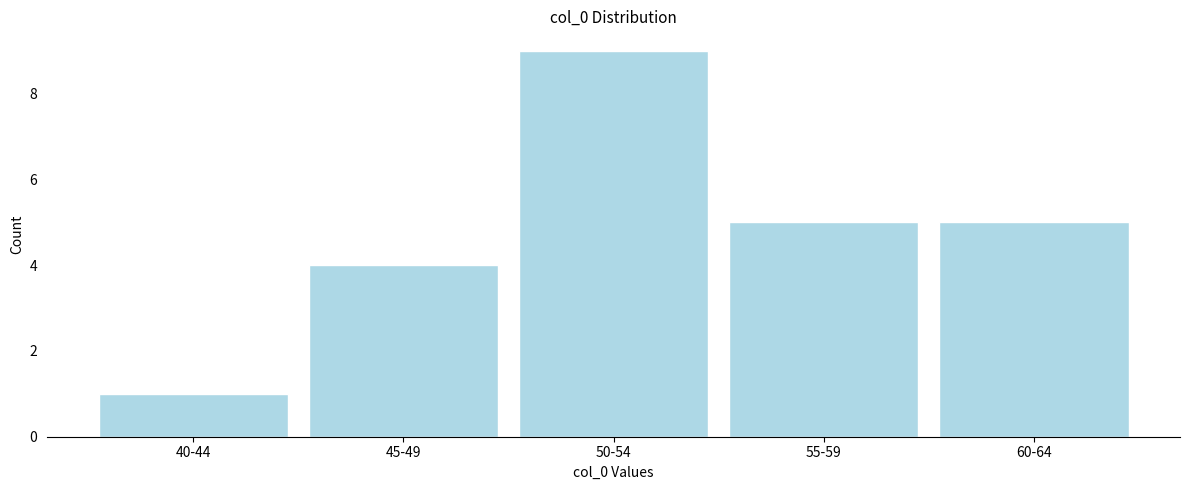

Reading left to right, what are all the values shown in this chart?

1	4	9	5	5